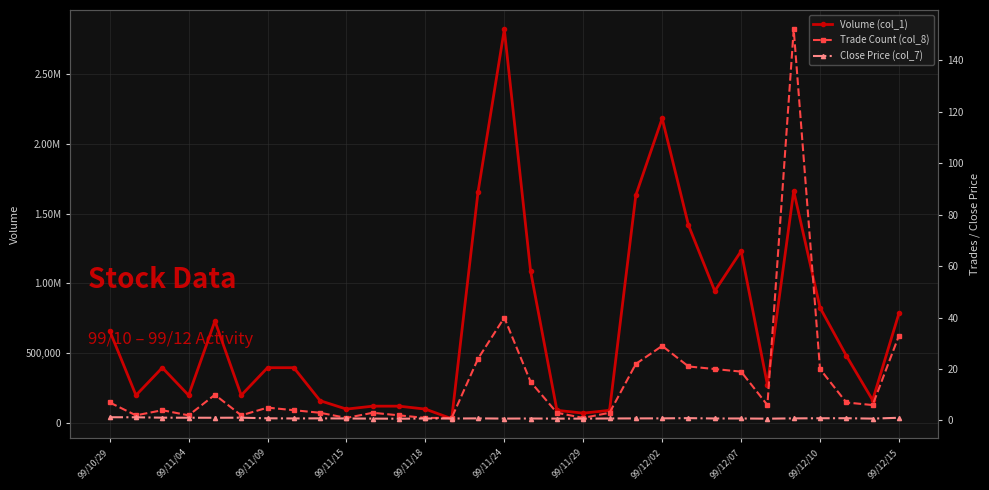

Is the value of Volume (col_1) at 99/12/02 greater than the value of Trade Count (col_8) at 22?

Yes